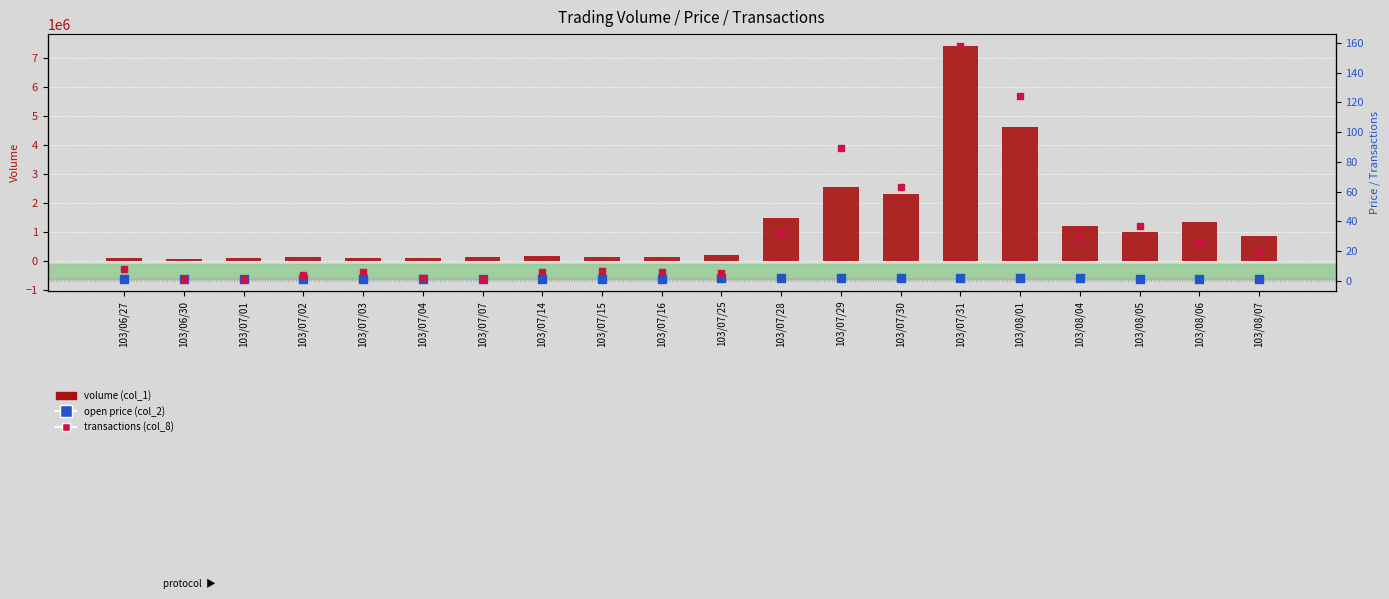

Is the value of volume (col_1) at 103/07/25 greater than the value of transactions (col_8) at 103/08/07?

Yes